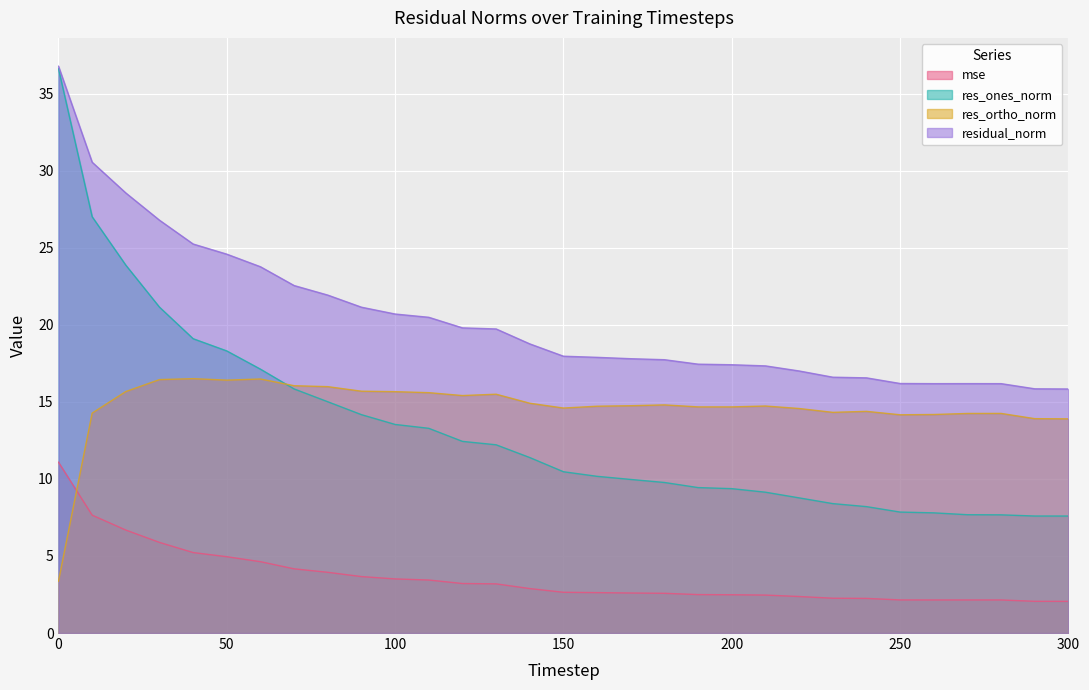

Reading right to left, list all the values displayed in this chart.

mse: 2.1	2.1	2.1	2.1	2.1	2.1	2.2	2.3	2.4	2.5	2.5	2.5	2.6	2.6	2.6	2.6	2.9	3.2	3.2	3.4	3.5	3.7	3.9	4.2	4.6	5.0	5.2	5.9	6.7	7.6	11.1
res_ones_norm: 7.6	7.6	7.7	7.7	7.8	7.8	8.2	8.4	8.8	9.1	9.4	9.4	9.8	10.0	10.2	10.5	11.4	12.2	12.4	13.3	13.5	14.2	15.0	15.8	17.1	18.3	19.1	21.1	23.9	27.0	36.6
res_ortho_norm: 13.9	13.9	14.2	14.2	14.2	14.2	14.4	14.3	14.6	14.7	14.7	14.7	14.8	14.7	14.7	14.6	14.9	15.5	15.4	15.6	15.7	15.7	16.0	16.0	16.5	16.4	16.5	16.4	15.7	14.3	3.4
residual_norm: 15.8	15.8	16.2	16.2	16.2	16.2	16.6	16.6	17.0	17.3	17.4	17.4	17.7	17.8	17.9	18.0	18.8	19.7	19.8	20.5	20.7	21.1	21.9	22.5	23.8	24.6	25.2	26.8	28.5	30.5	36.8